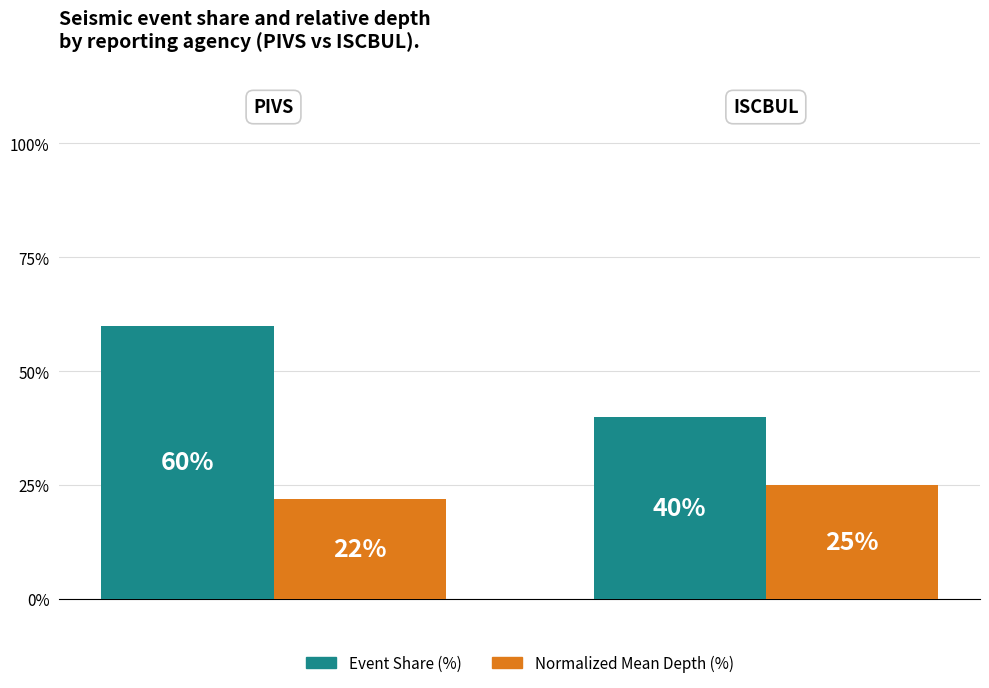

What are all the series names shown in the legend?

Event Share (%), Normalized Mean Depth (%)